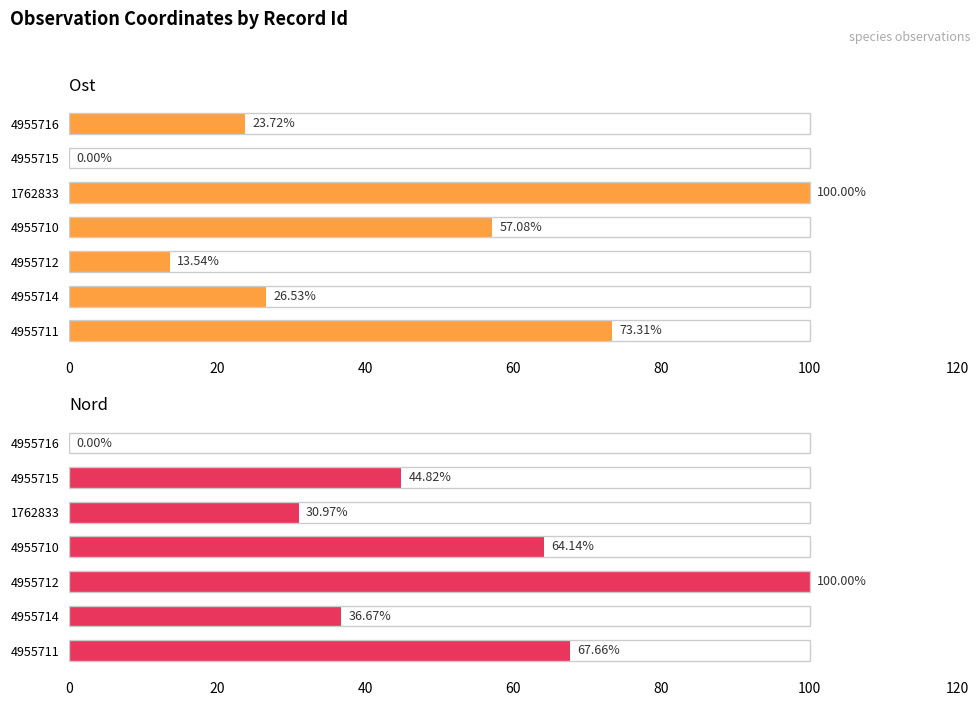

At how many categories does at least one series exceed 39?

5